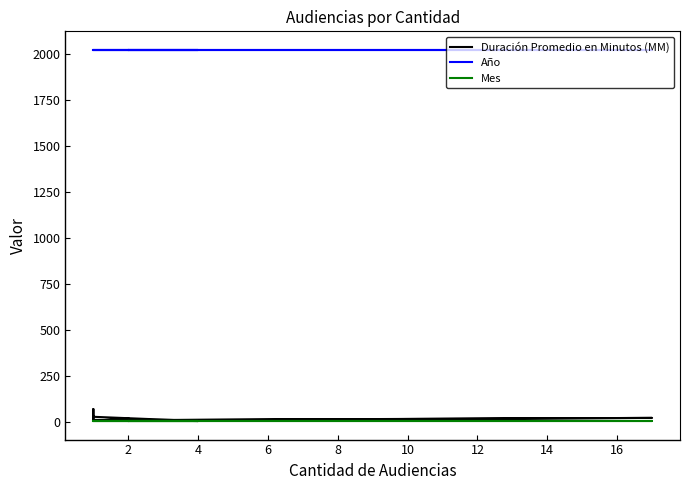

Which category has the lowest value across all series?

4